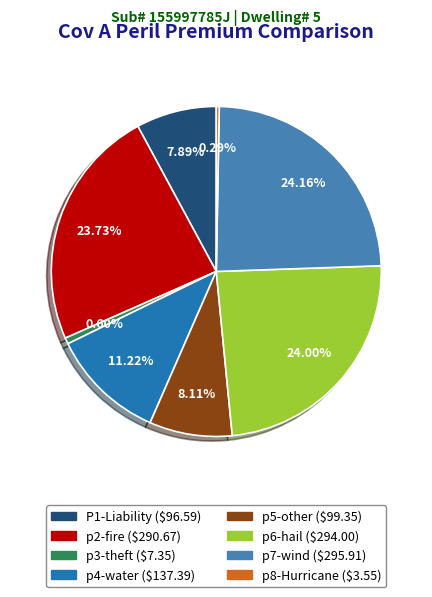

What portion of the pie excludes p4-water?

88.8%